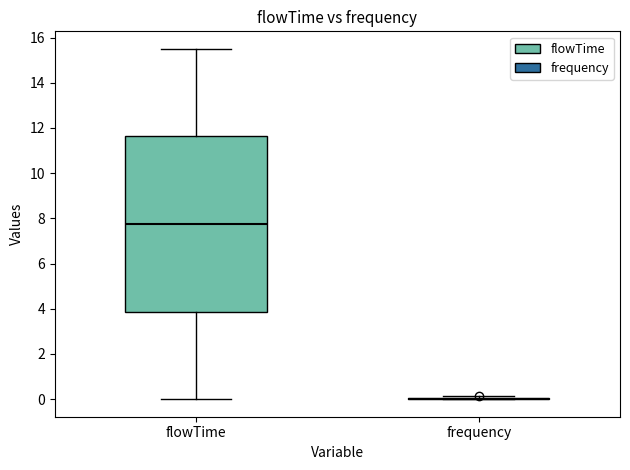

Reading left to right, transcribe this box plot: for each box, give where its median line is, the range the box spans, and where its two whiskers end, as read against the y-axis. The values are not printed on the chart, so give them approximately, as read against the axis.

flowTime: median 7.8, box 3.8 to 11.6, whiskers 0.0 to 15.6
frequency: box collapsed to a line at 0.0, whiskers 0.0 to 0.2